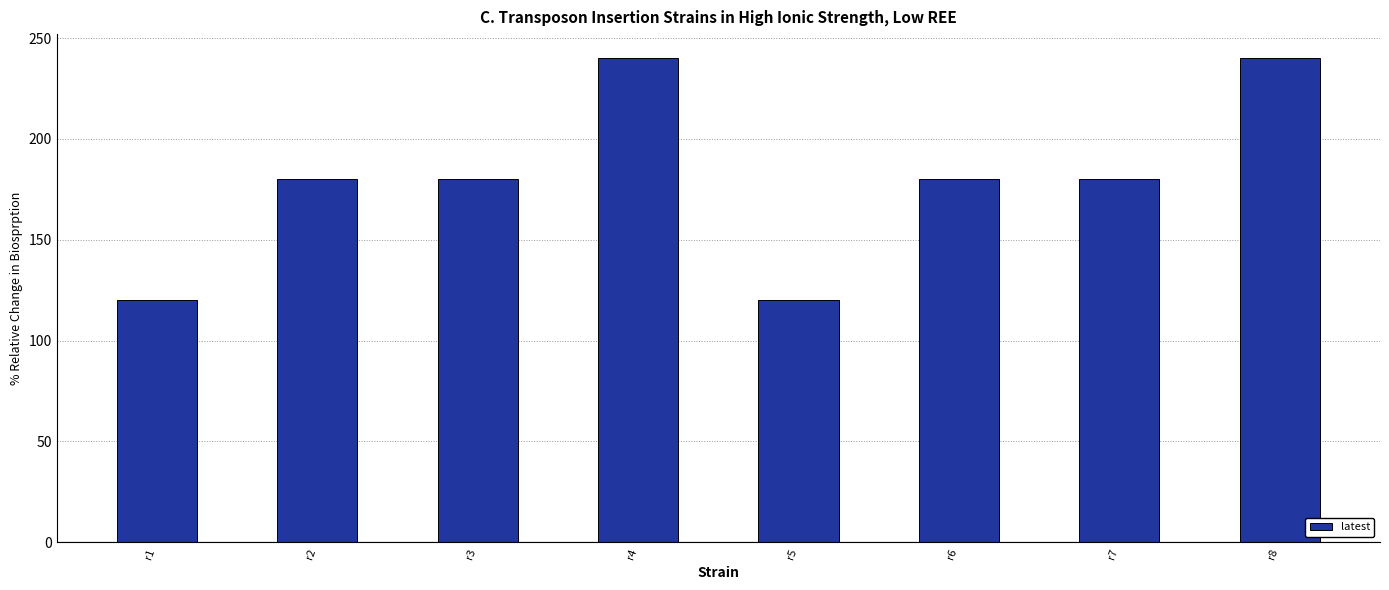

How many distinct data groups are displayed?

1